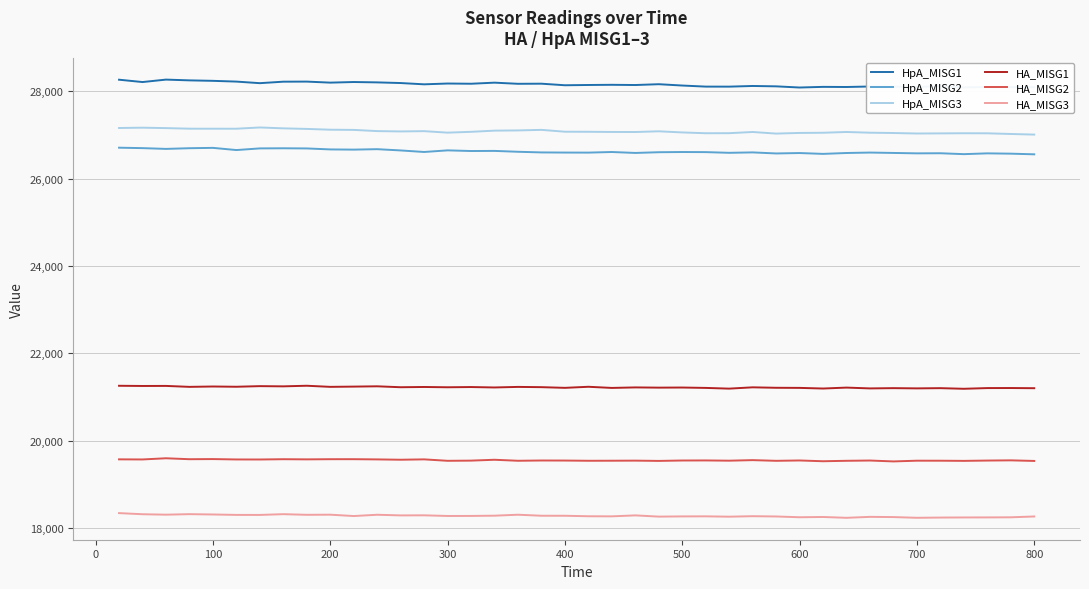

True or false: HA_MISG3 and HpA_MISG1 cross at least once.

False